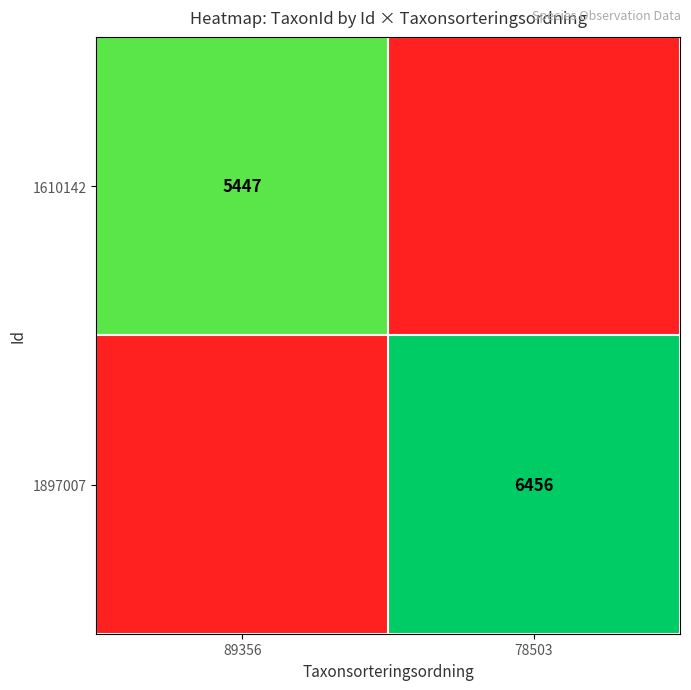

The 1610142 series shows 5447 at 89356. True or false?

True